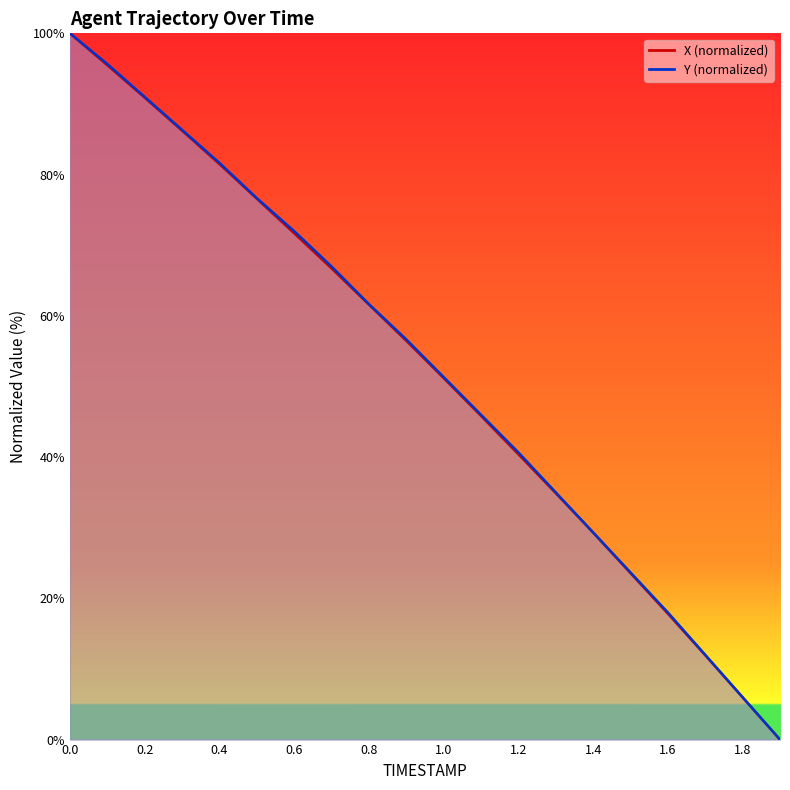

Reading left to right, transcribe all the data shown in this chart.

X: 0.0=100.0	0.1=95.5	0.2=90.9	0.3=86.2	0.4=81.5	0.5=76.6	0.6=71.7	0.7=66.7	0.8=61.6	0.9=56.5	1.0=51.2	1.1=45.8	1.2=40.4	1.3=34.9	1.4=29.3	1.5=23.6	1.6=17.8	1.7=11.9	1.8=6.0	1.9=0.0
Y: 0.0=100.0	0.1=95.7	0.2=91.0	0.3=86.3	0.4=81.7	0.5=76.7	0.6=72.0	0.7=67.0	0.8=61.7	0.9=56.7	1.0=51.3	1.1=46.0	1.2=40.7	1.3=35.0	1.4=29.3	1.5=23.7	1.6=18.0	1.7=12.0	1.8=6.0	1.9=0.0